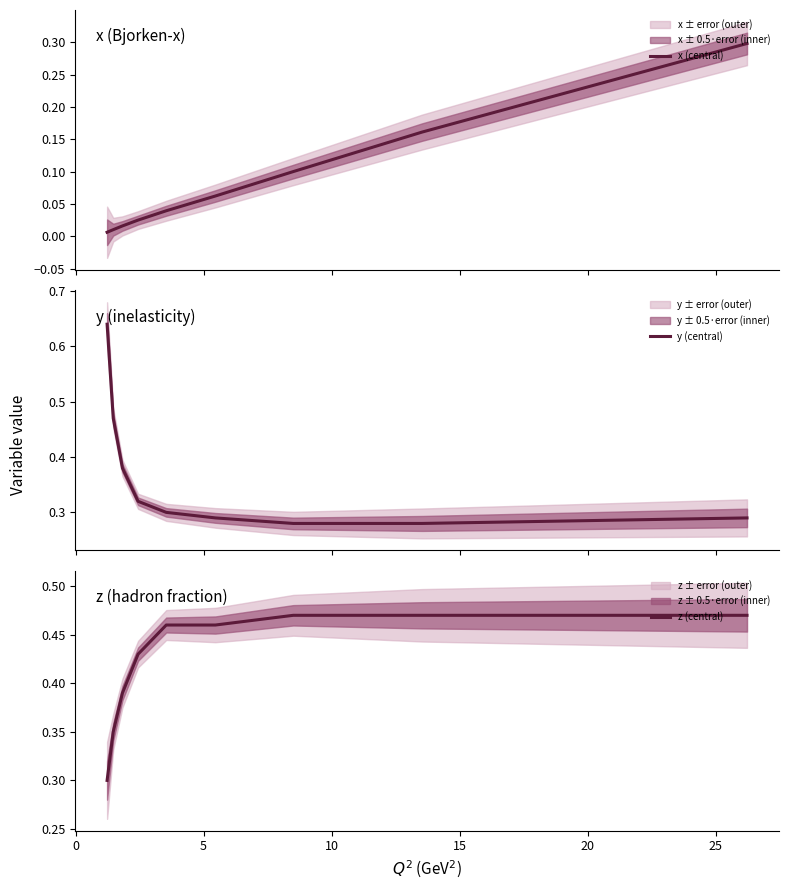

Which series has the largest total across all categories?

z (central)